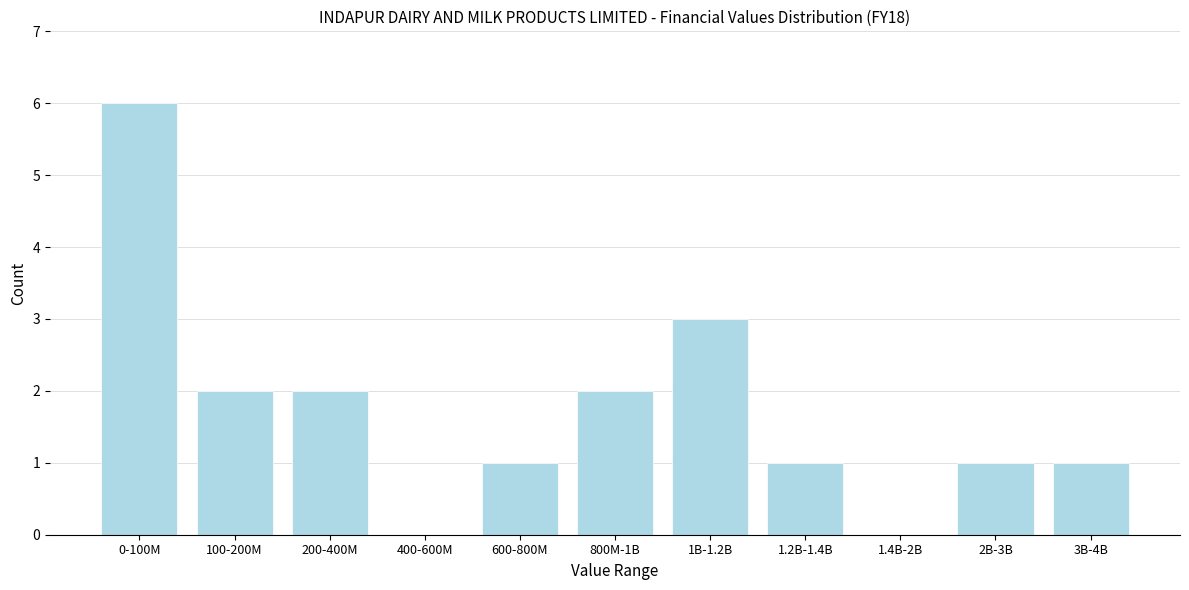

Reading right to left, transcribe all the data shown in this chart.

3B-4B=1	2B-3B=1	1.4B-2B=0	1.2B-1.4B=1	1B-1.2B=3	800M-1B=2	600-800M=1	400-600M=0	200-400M=2	100-200M=2	0-100M=6